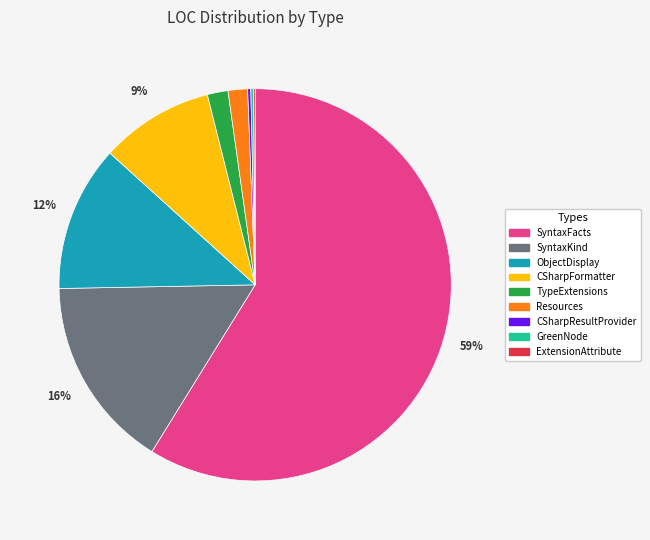

To the nearest percent, what is the difference between the SyntaxFacts and Resources slice percentages?

57%